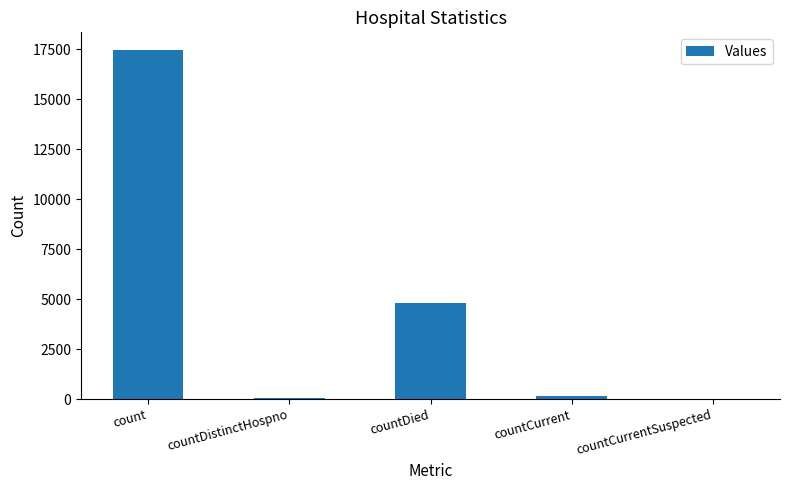

What is the maximum value shown in the chart?

17463